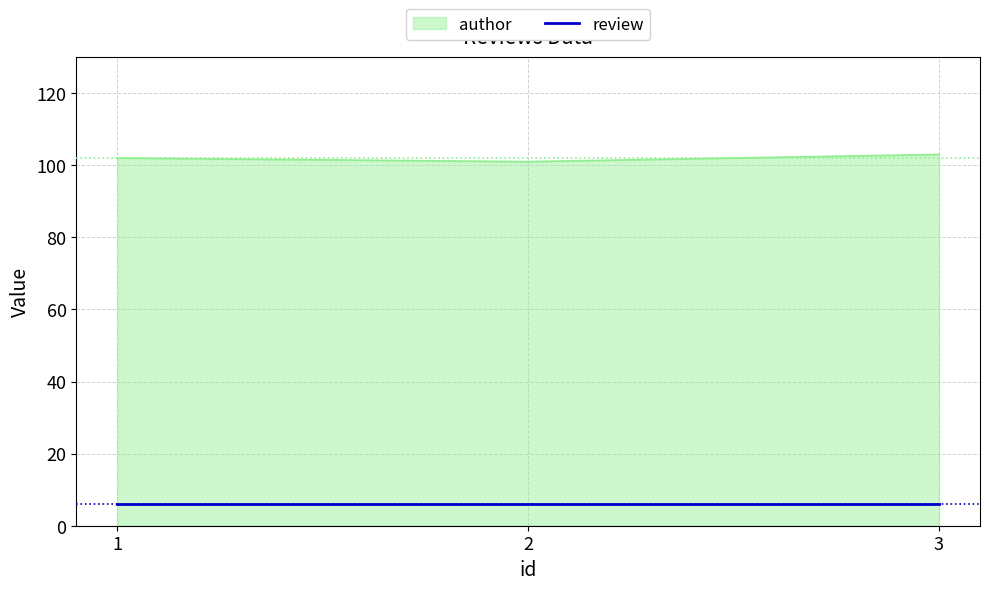

How many values in the author series are below 102?

1